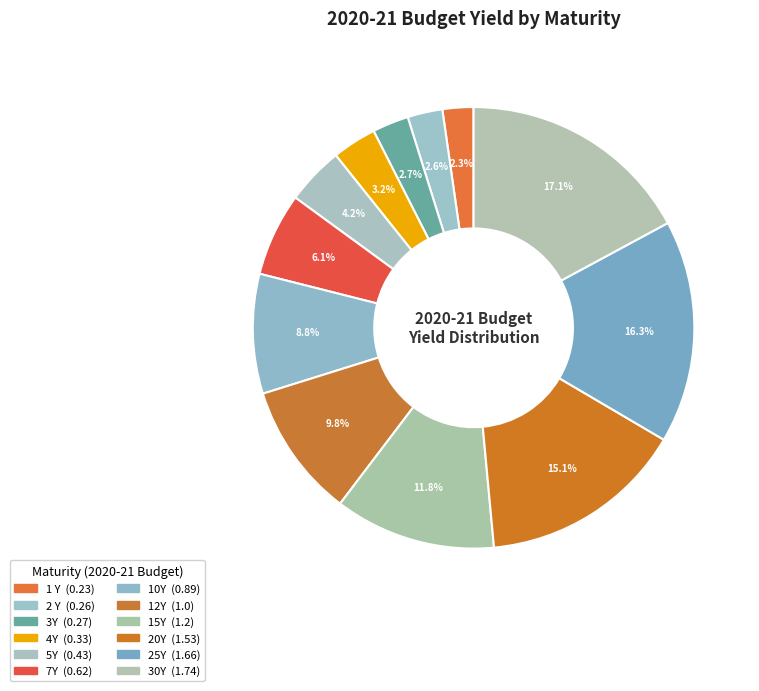

Is it true that 20Y is 6% of the pie?

False